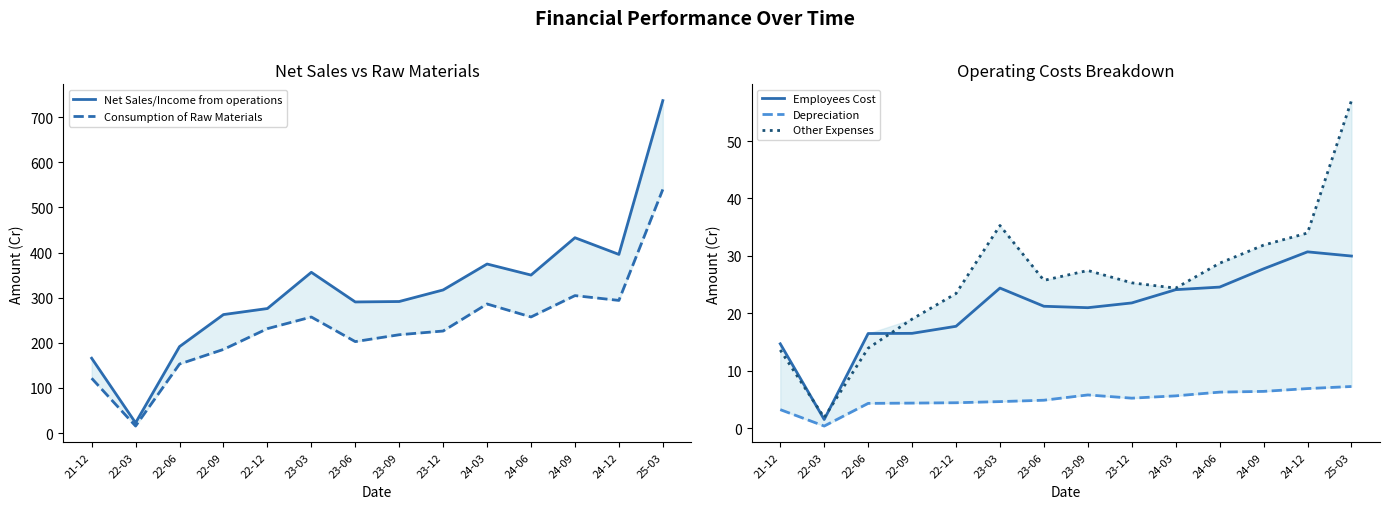

What is the difference between the highest and lowest values at 23-09?

285.8